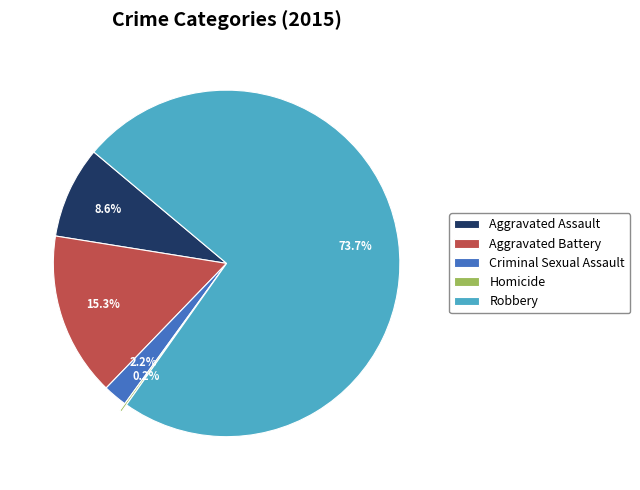

How much of the chart is everything except Robbery?

26.3%